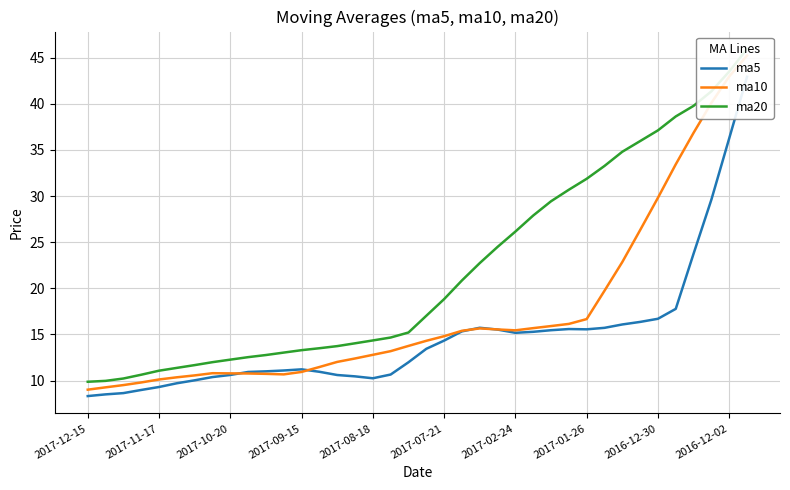

Is it true that ma10 equals 12.2 at 2017-12-15?

False